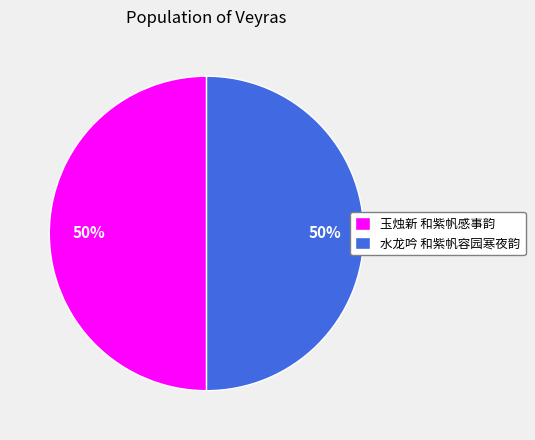

Count the number of slices in the pie.

2